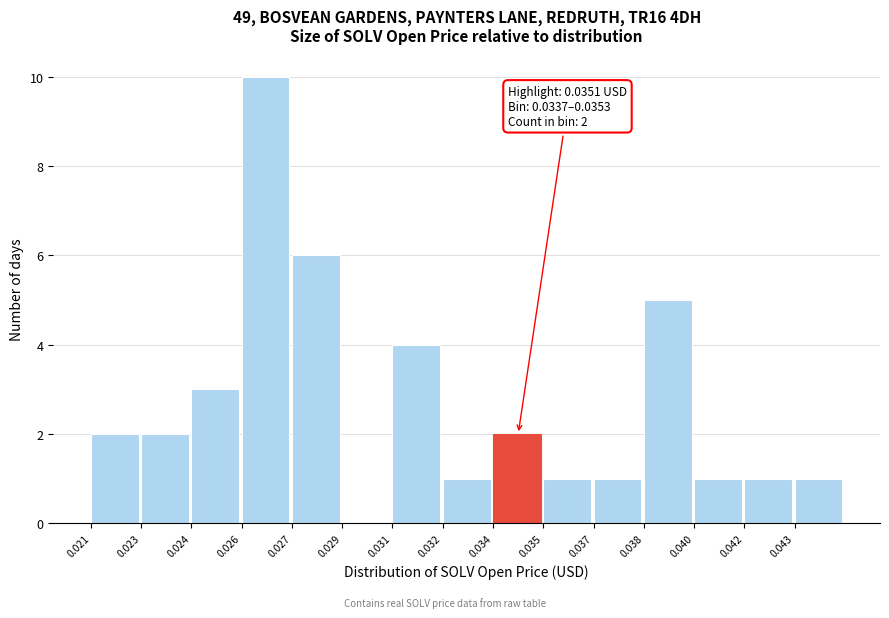

Reading right to left, what are all the values shown in this chart?

0.043=1	0.042=1	0.040=1	0.038=5	0.037=1	0.035=1	0.034=2	0.032=1	0.031=4	0.029=0	0.027=6	0.026=10	0.024=3	0.023=2	0.021=2